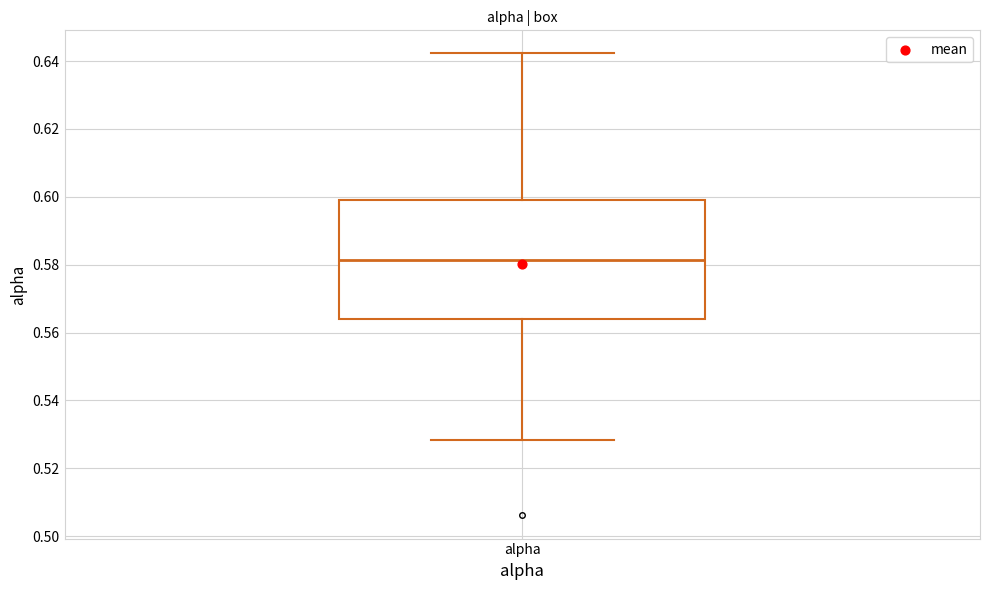

Read this box plot against the y-axis: the position of the median line, the range covered by the box, and the ends of both whiskers. The values are not printed on the chart, so give them approximately, as read against the axis.

median 0.582, box 0.564 to 0.598, whiskers 0.528 to 0.642